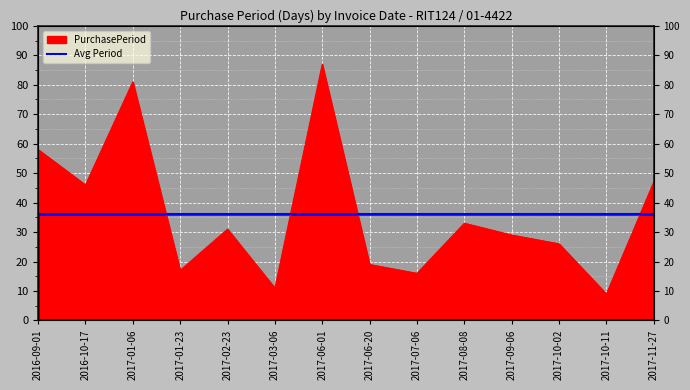

What is the ratio of the value at 2017-11-27 to the value at 2017-01-23?

2.8